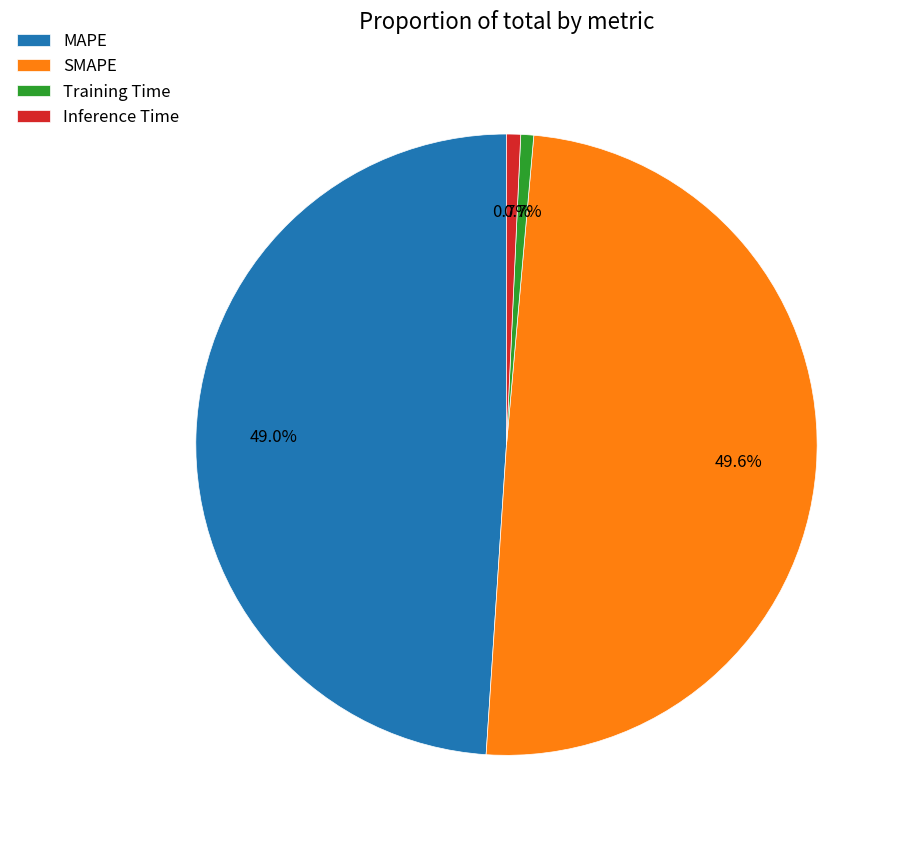

Is it true that SMAPE is 39% of the pie?

False